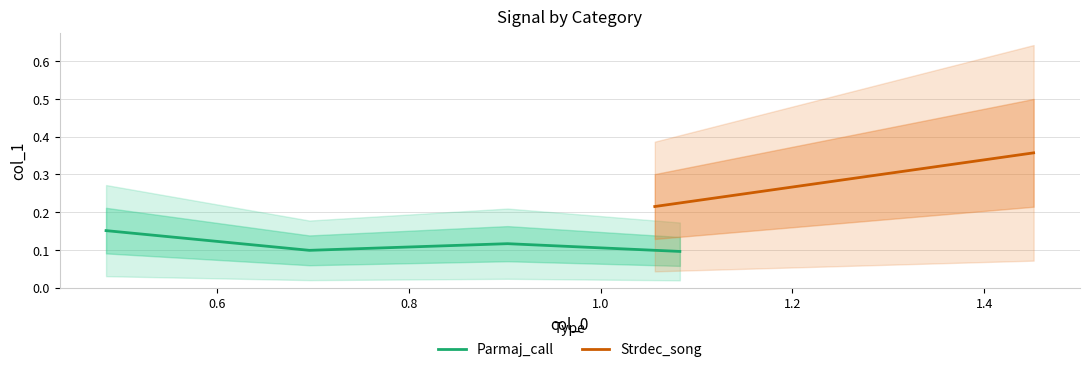

How many Parmaj_call values are between 0 and 1?

4